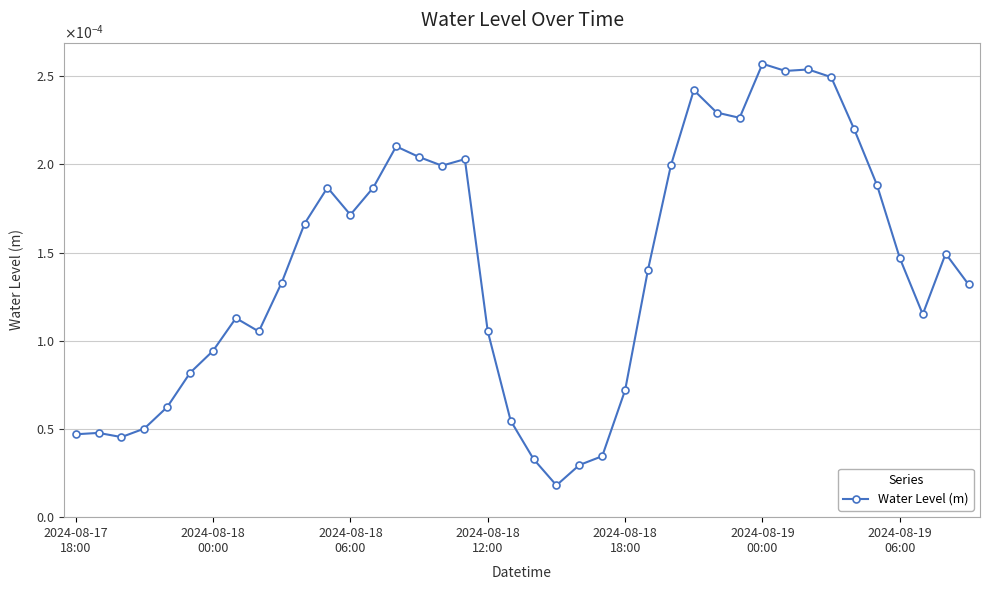

Does the chart have visible grid lines?

Yes